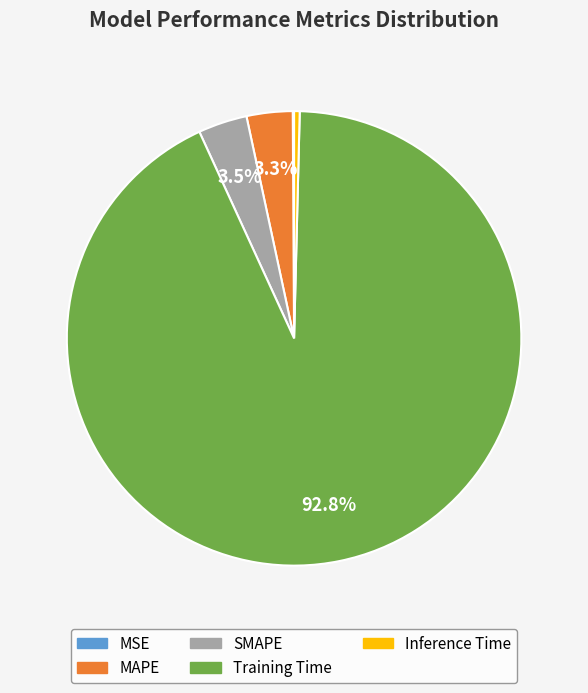

Combined, do Inference Time and Training Time account for over 50%?

Yes